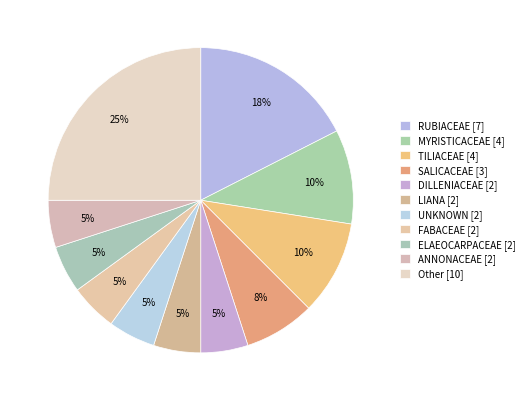

How many segments does this pie chart have?

11